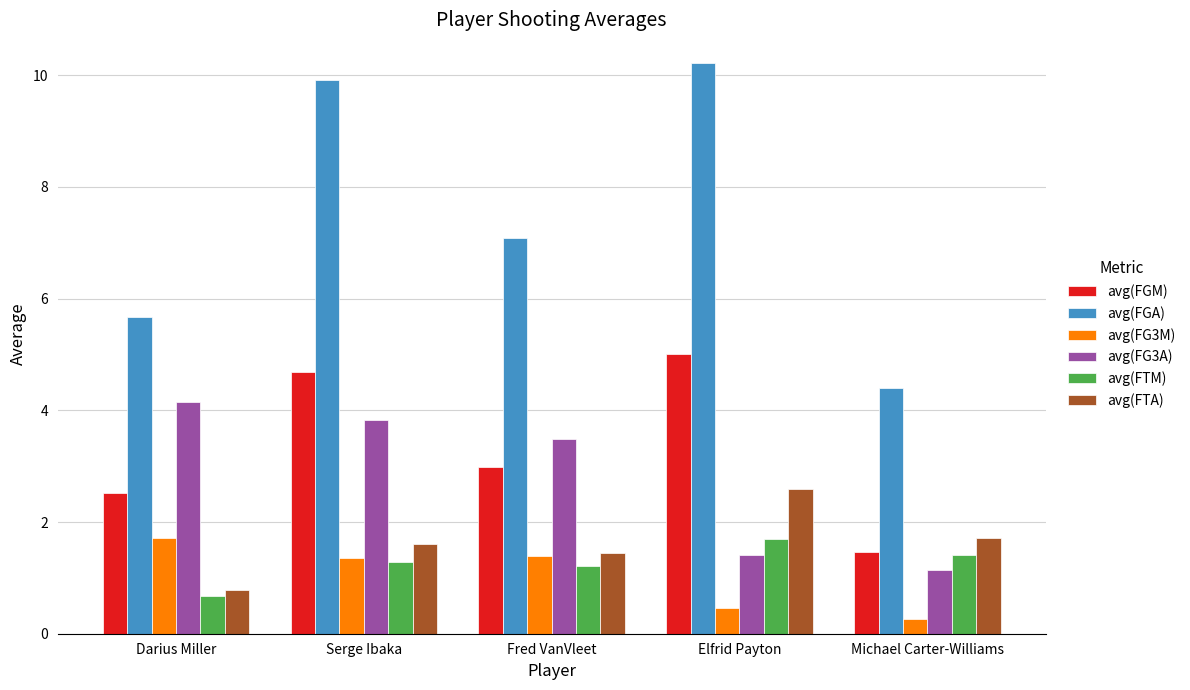

How many categories are shown in the chart?

5